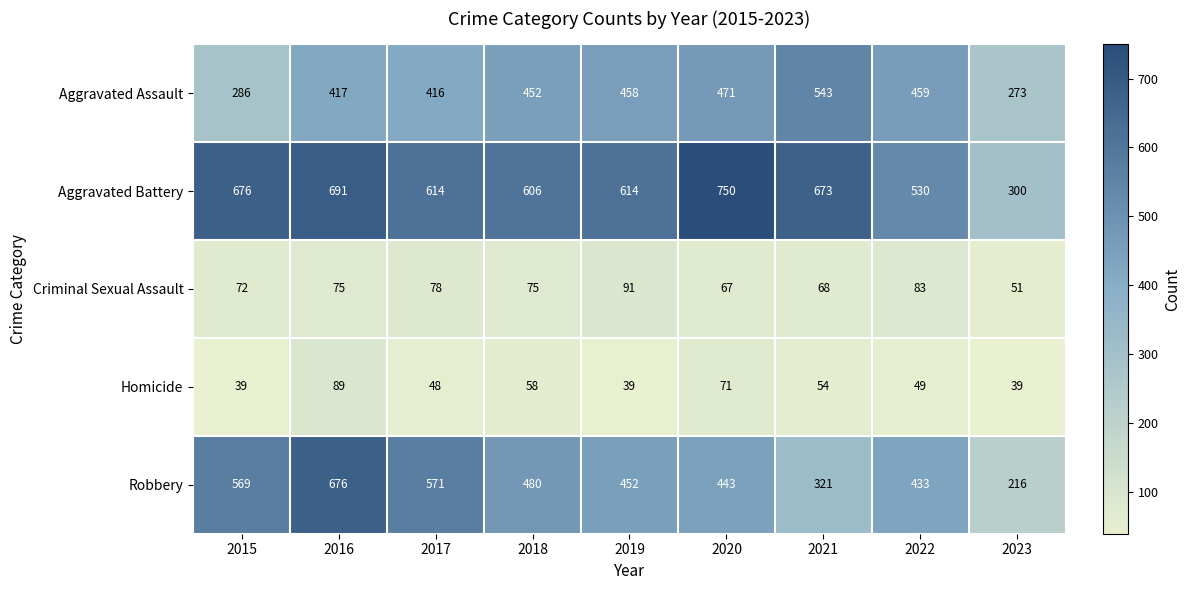

The value of Homicide at 2019 is 39. True or false?

True